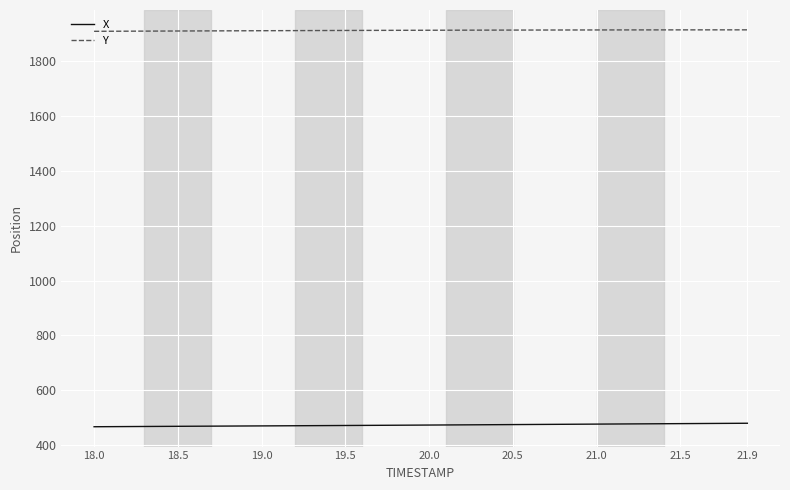

True or false: Y and X intersect in this chart.

False